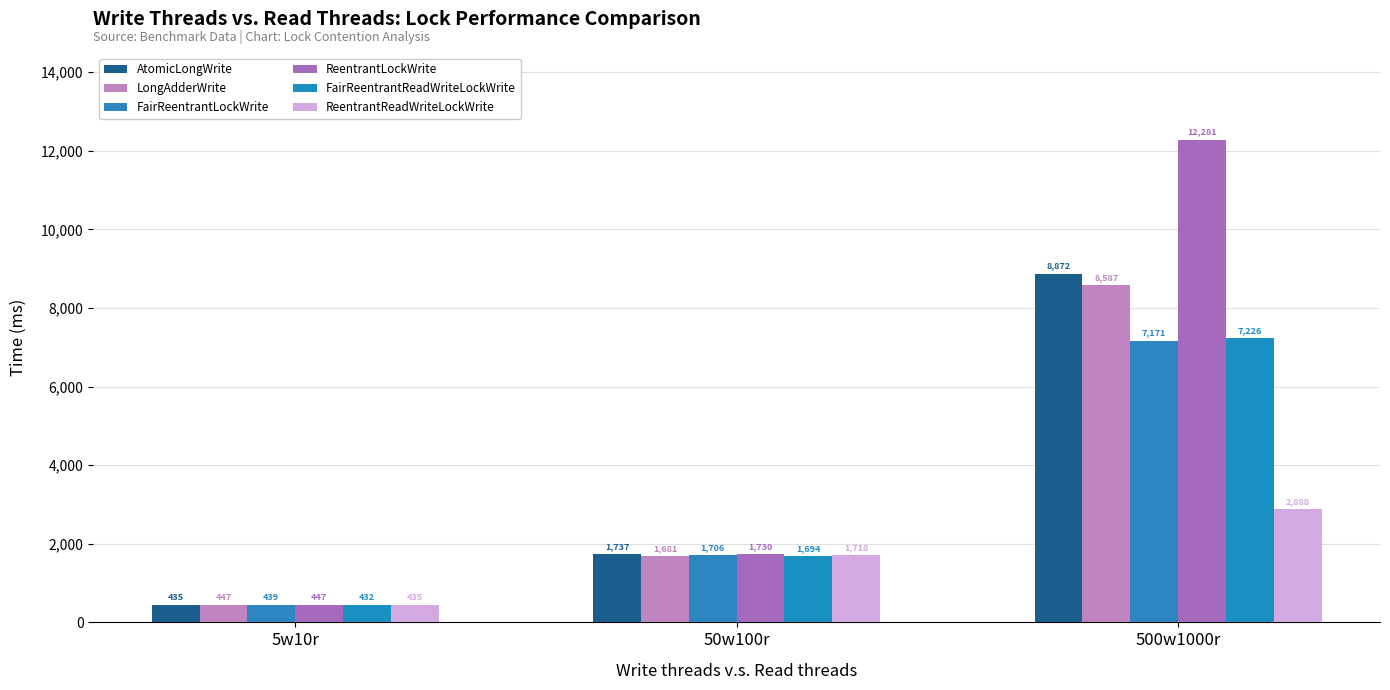

Is the value of FairReentrantLockWrite at 5w10r greater than the value of FairReentrantReadWriteLockWrite at 5w10r?

Yes